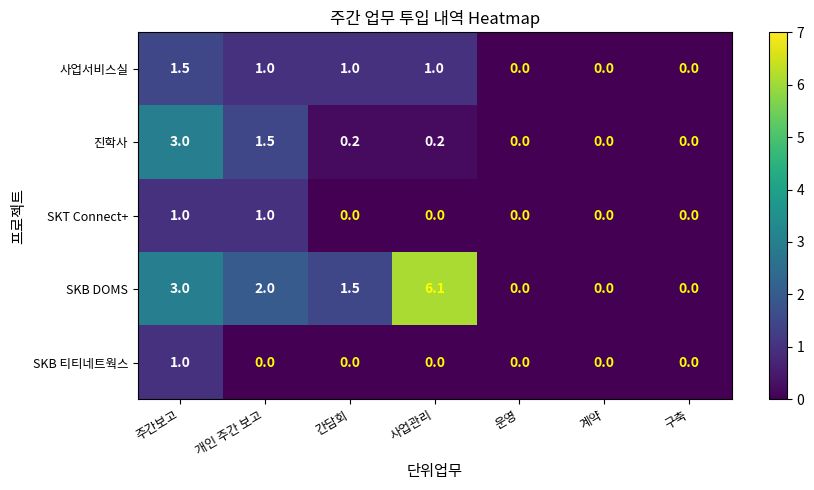

Which series has the largest total across all categories?

SKB DOMS